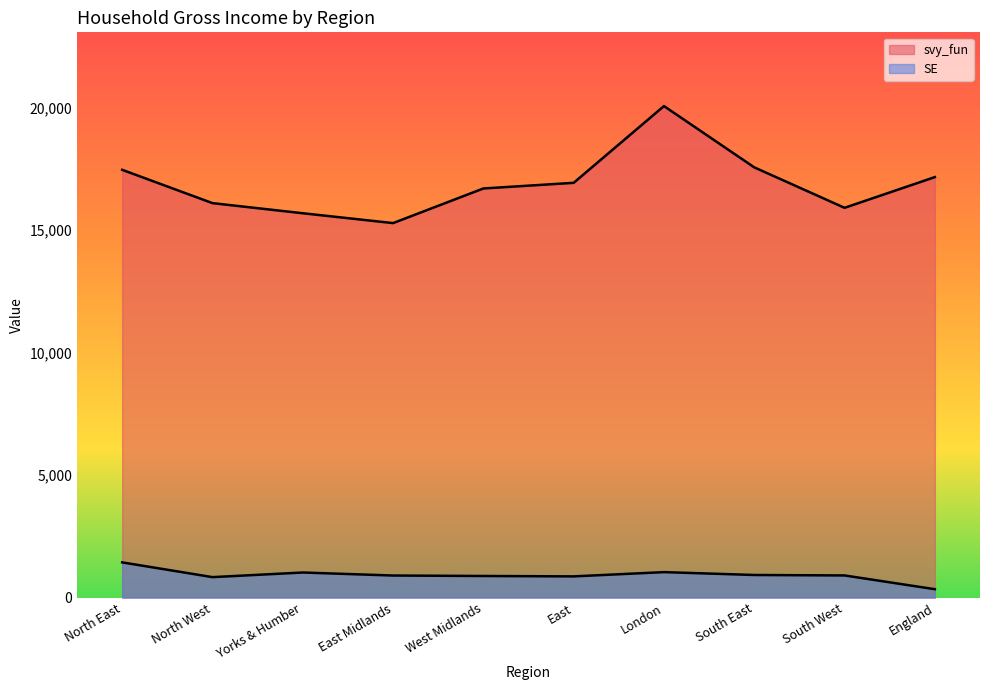

At how many categories does at least one series exceed 9599?

10